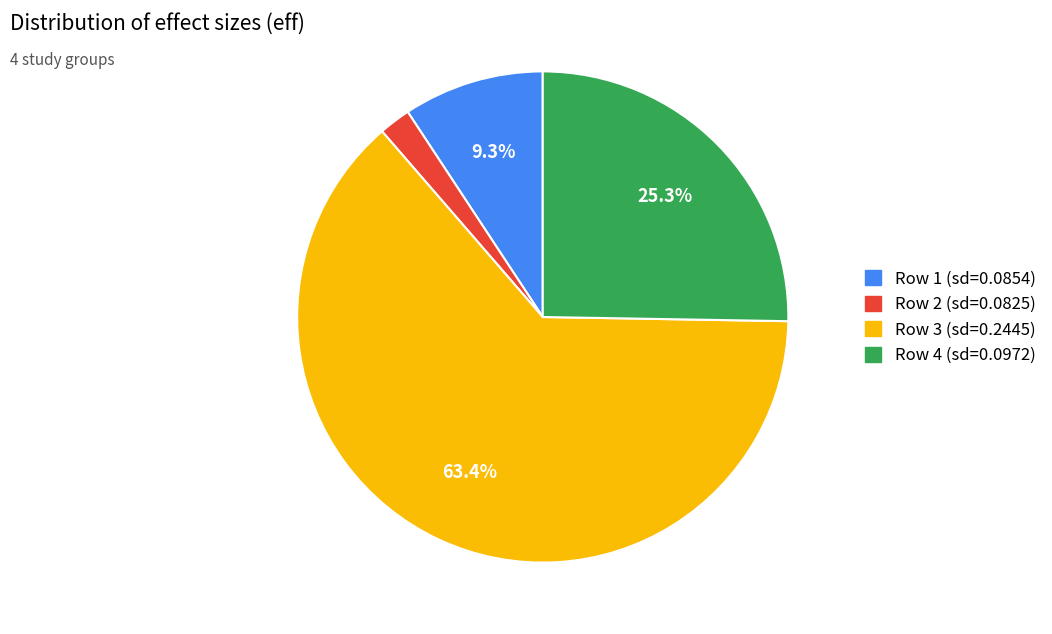

Does any single category account for the majority?

Yes